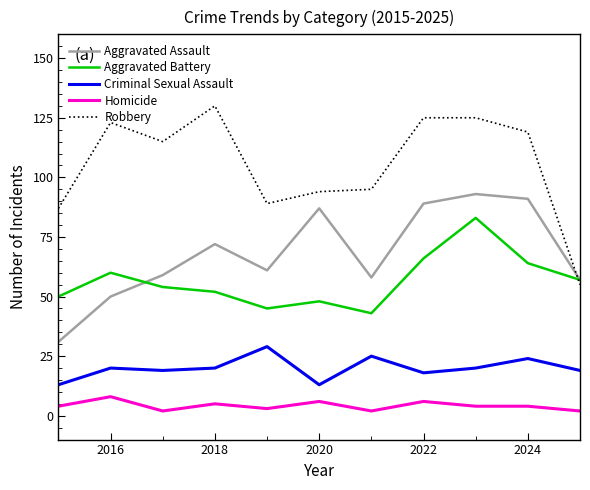

What is the maximum value for Homicide?

8